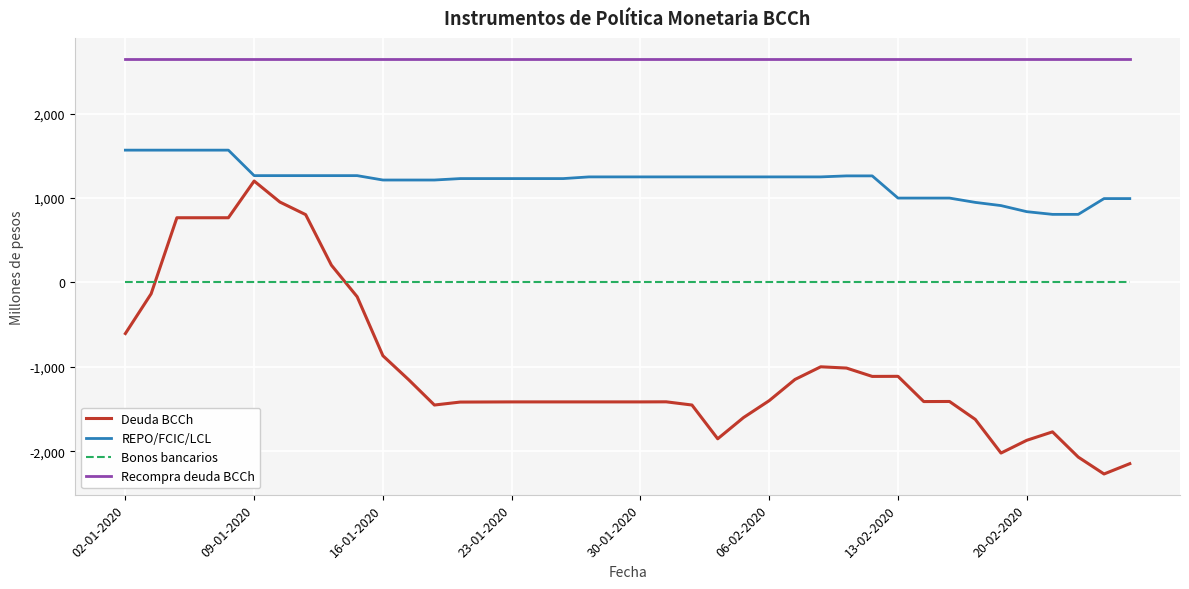

True or false: Recompra deuda BCCh and Deuda BCCh cross at least once.

False